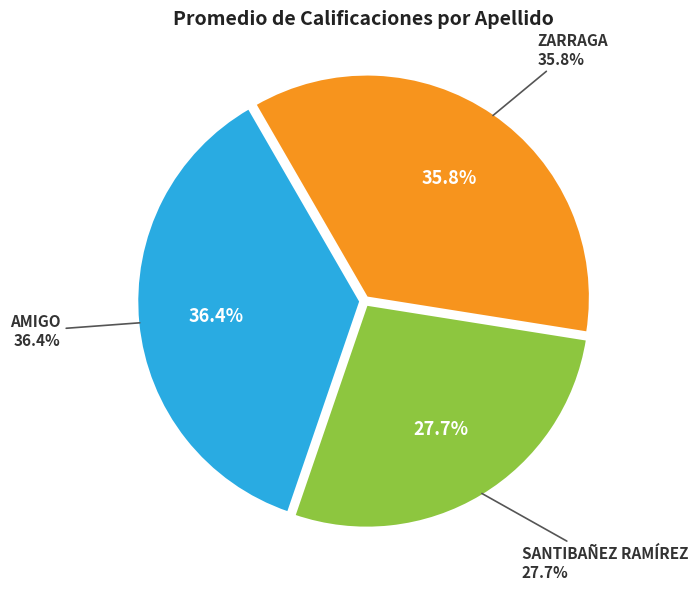

Is there a majority slice in this chart?

No